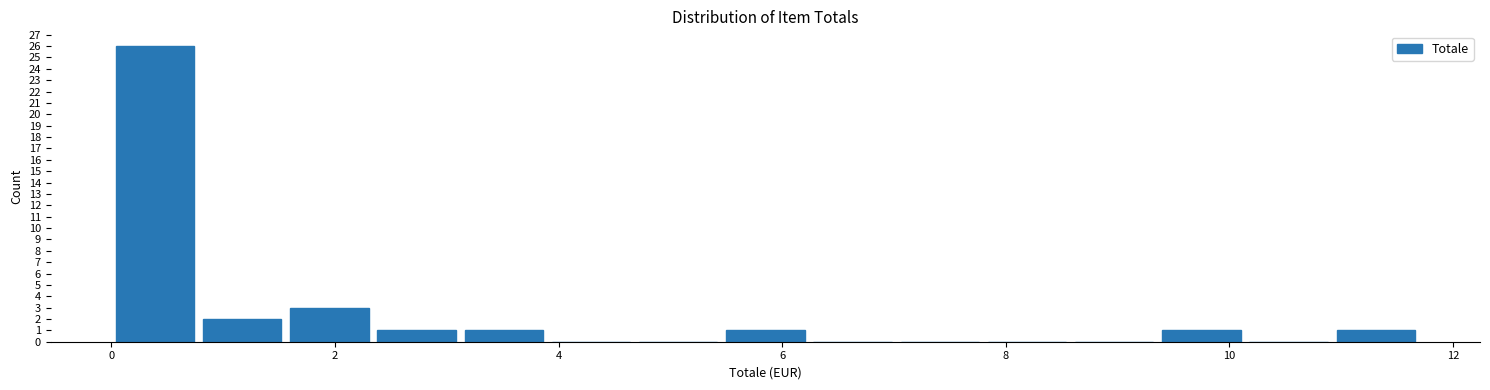

Read against the x-axis, roughly where is the centre of the tallest bar?

0.4